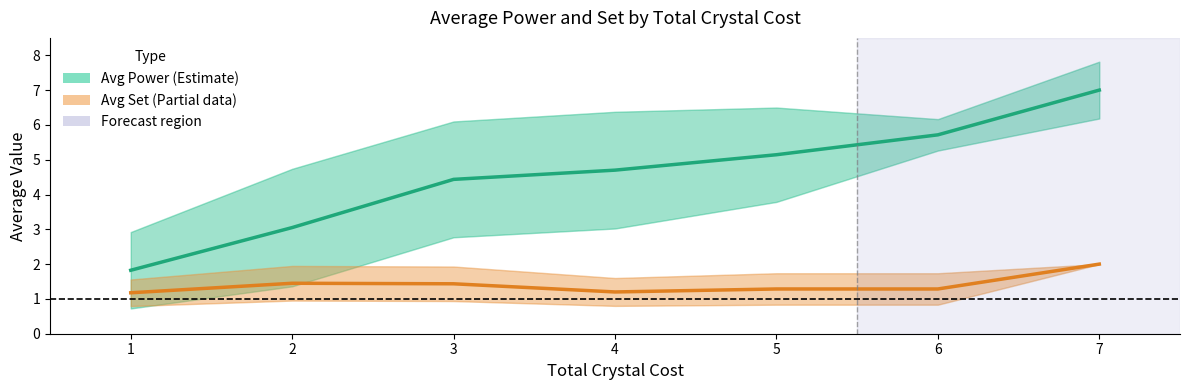

What is the sum of all Avg Power values?

31.9